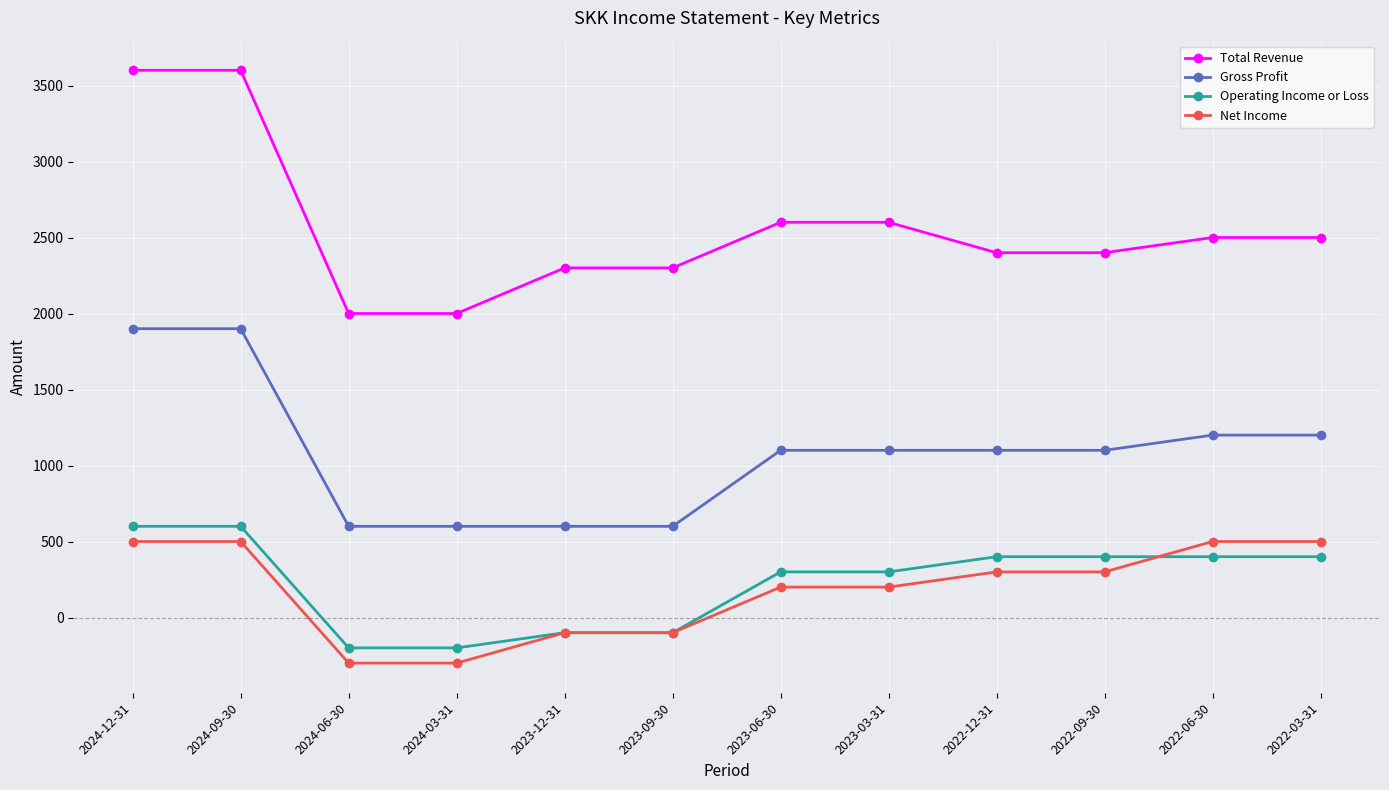

Reading left to right, what are all the values shown in this chart?

Total Revenue: 3600	3600	2000	2000	2300	2300	2600	2600	2400	2400	2500	2500
Gross Profit: 1900	1900	600	600	600	600	1100	1100	1100	1100	1200	1200
Operating Income or Loss: 600	600	-200	-200	-100	-100	300	300	400	400	400	400
Net Income: 500	500	-300	-300	-100	-100	200	200	300	300	500	500